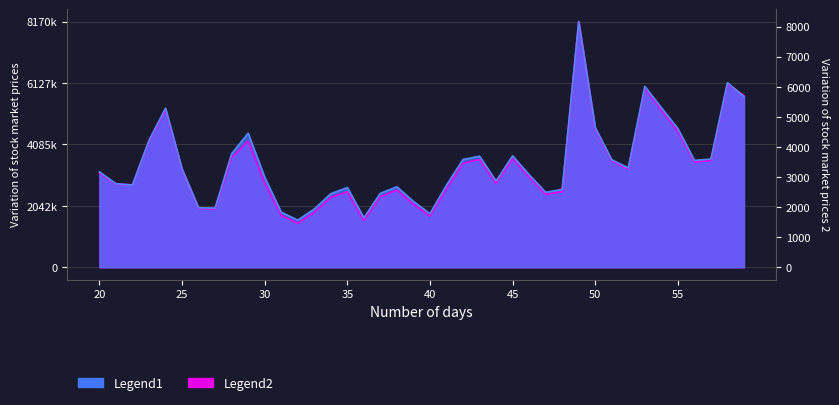

How many intersections are there between Legend1 and Legend2?

3